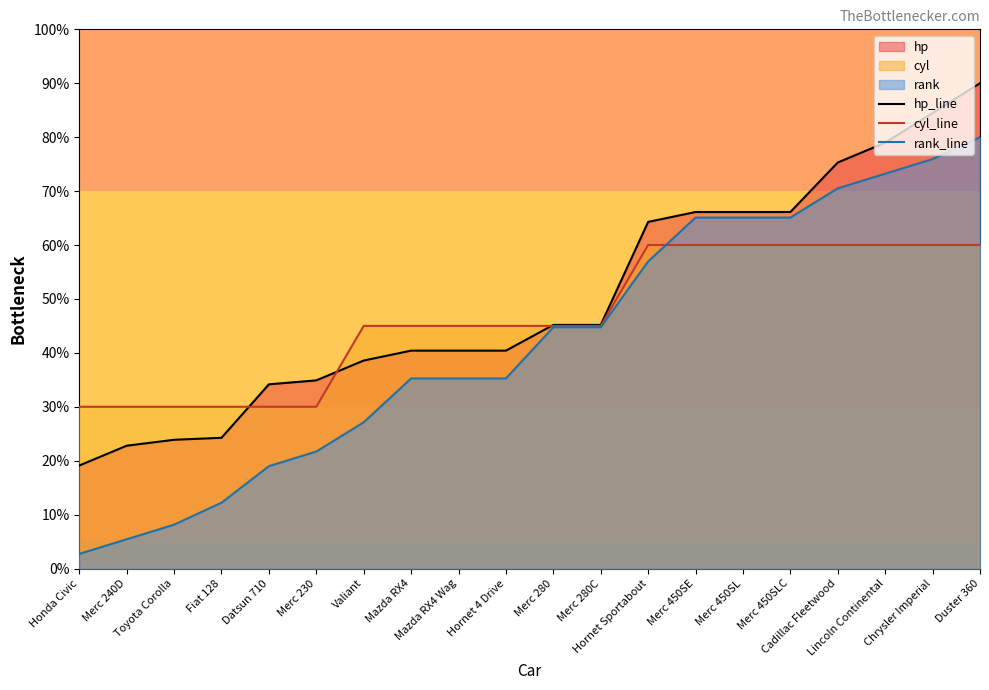

The value of cyl_line at Hornet 4 Drive is 68.9. True or false?

False